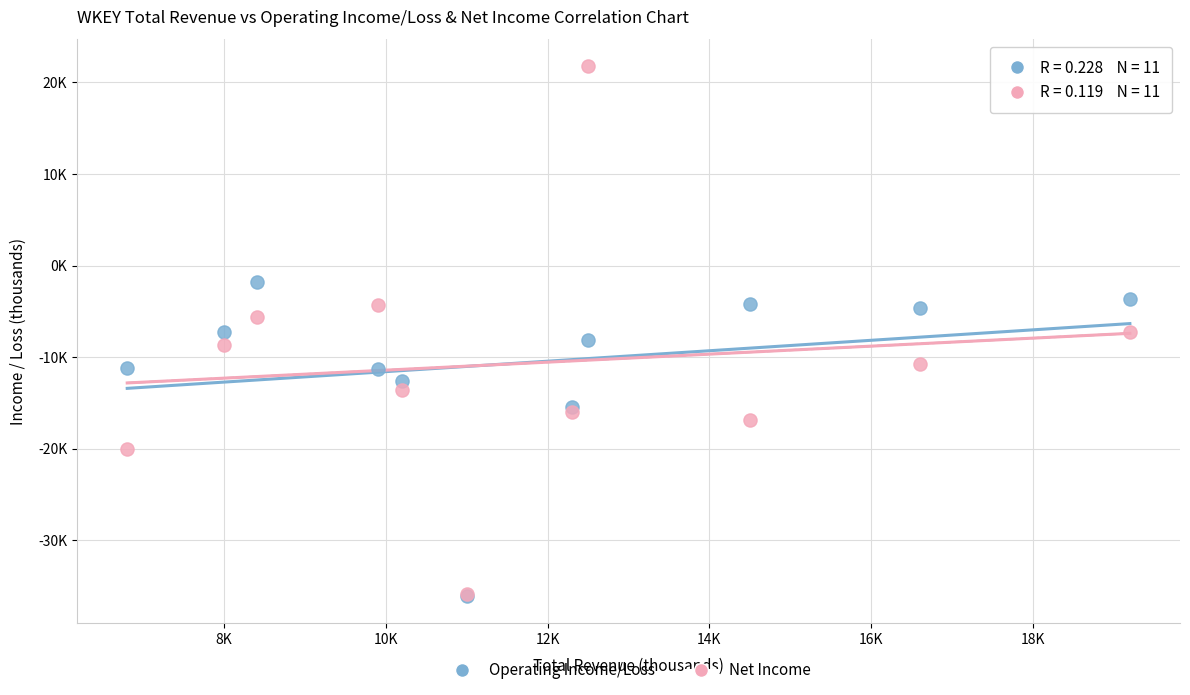

Which series contains the highest Y value?

Net Income